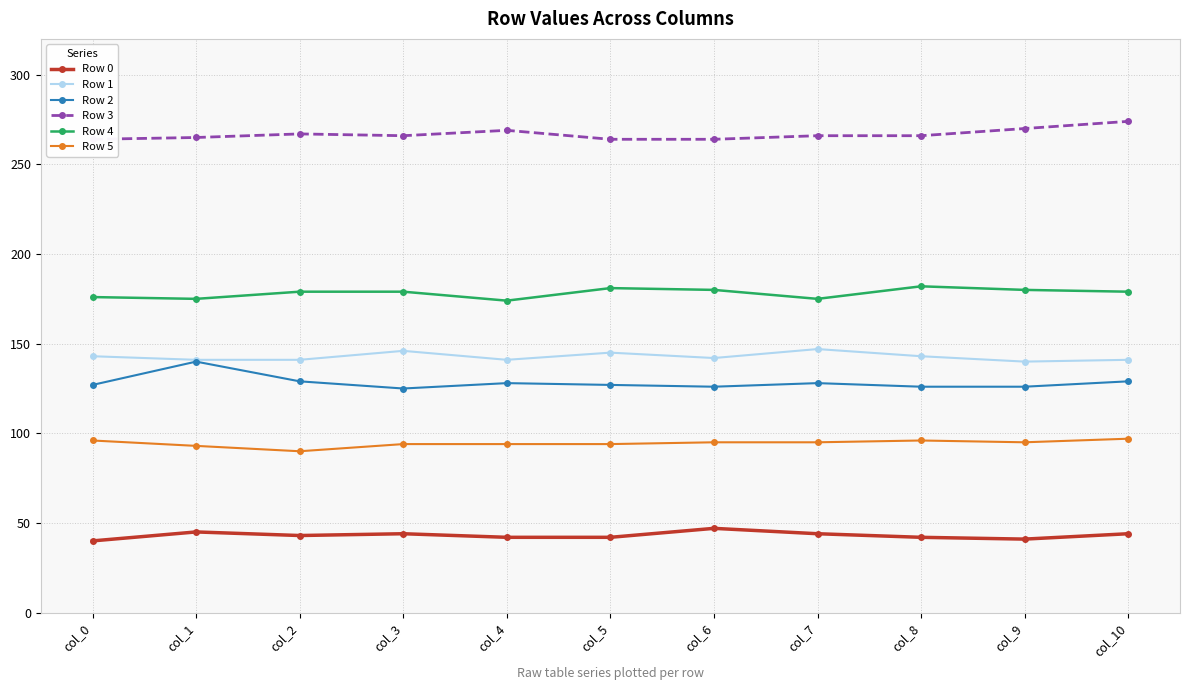

Which series has the largest range (max minus min)?

Row 2